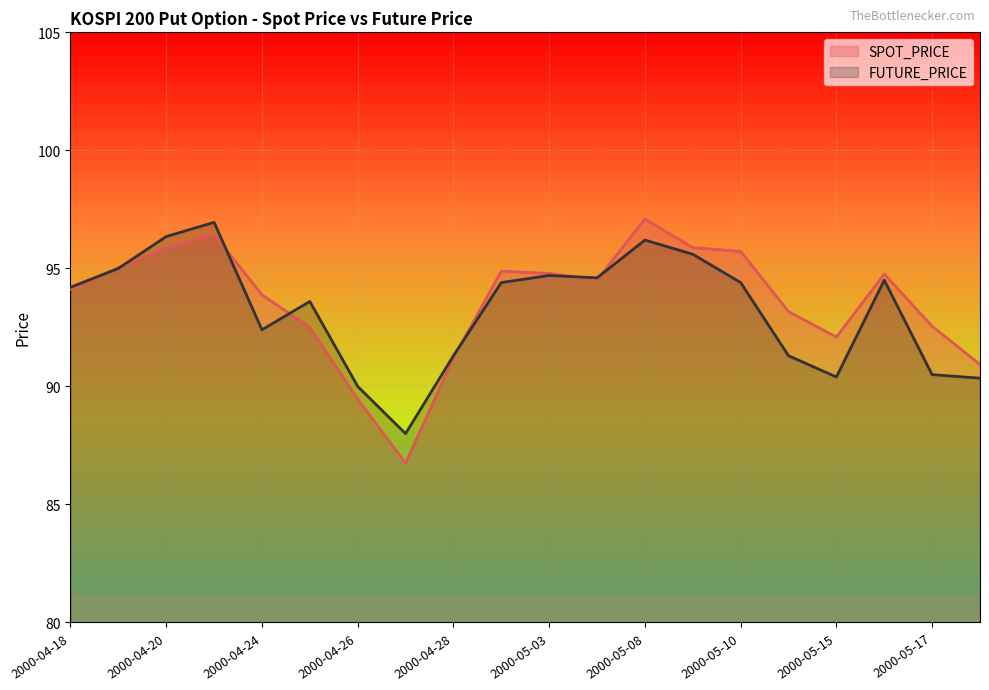

What is the label of the 11th point from the right?

2000-05-02